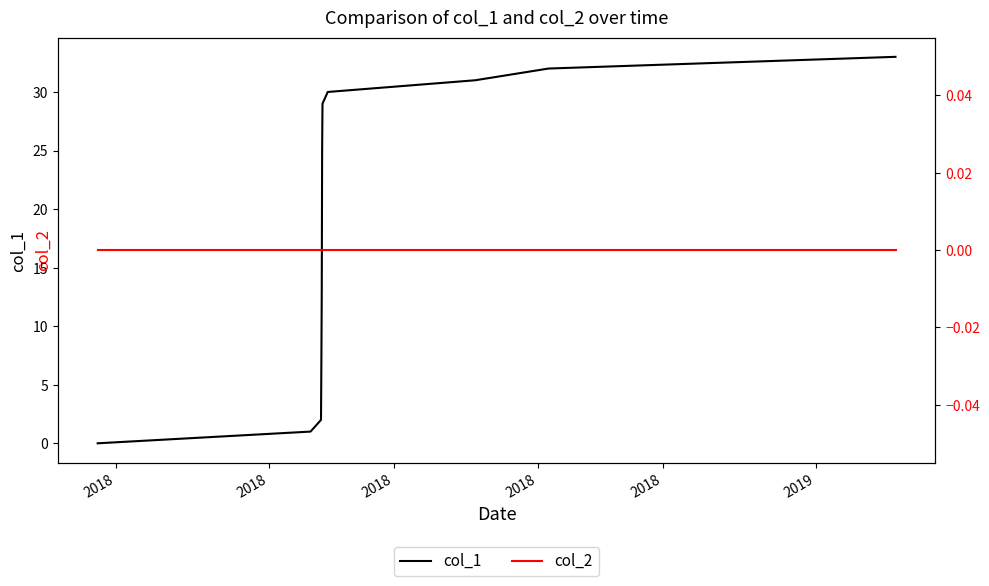

How many distinct data groups are displayed?

2